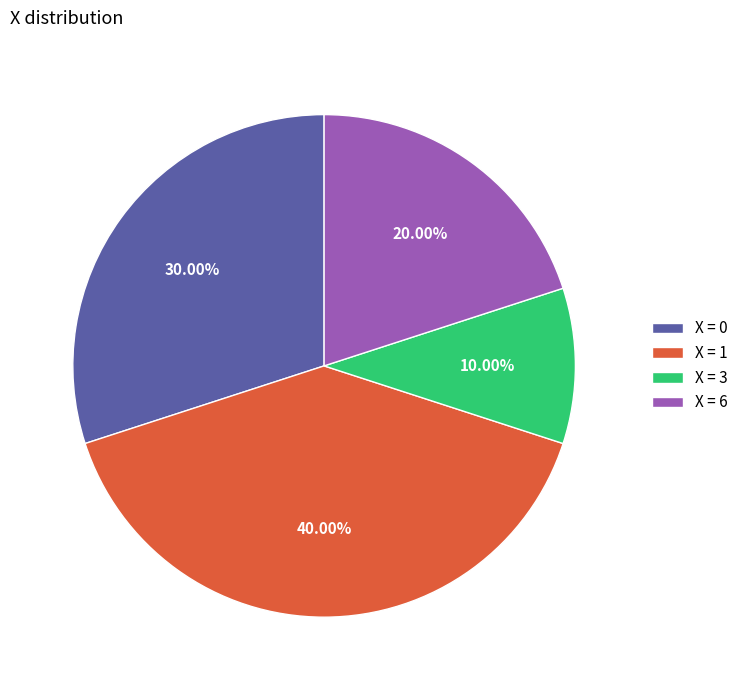

What is the smallest slice in the pie chart?

X = 3